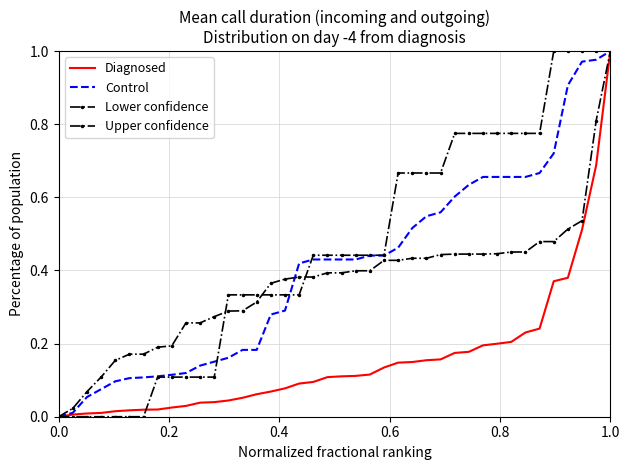

Is this an area chart (filled region under the line)?

No